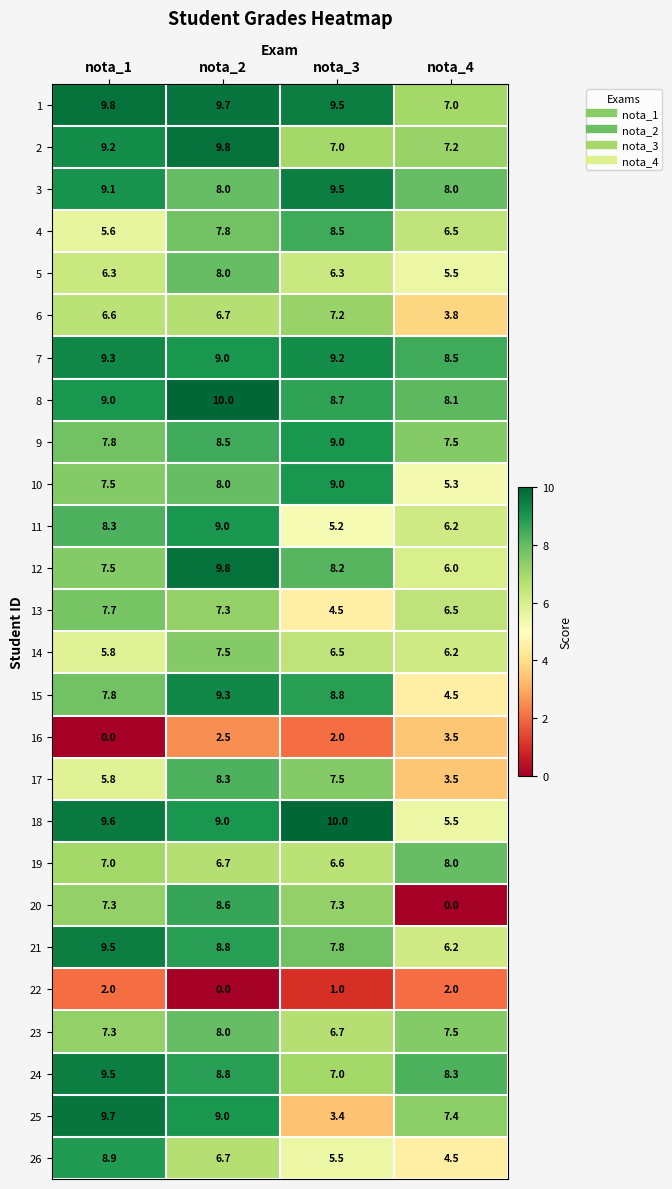

What is the difference between the highest and lowest values at nota_1?

9.8